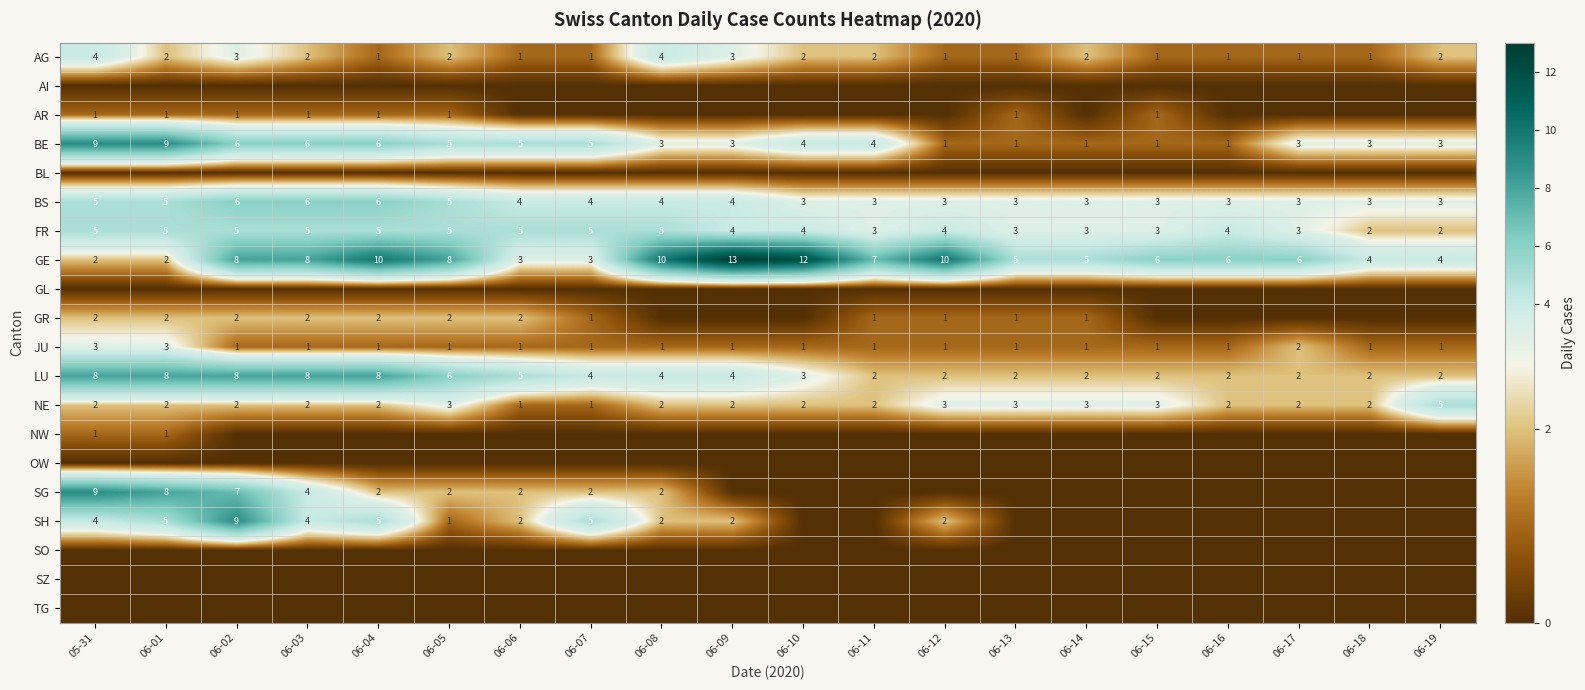

Is the value of BS at 06-11 greater than the value of GE at 06-02?

No